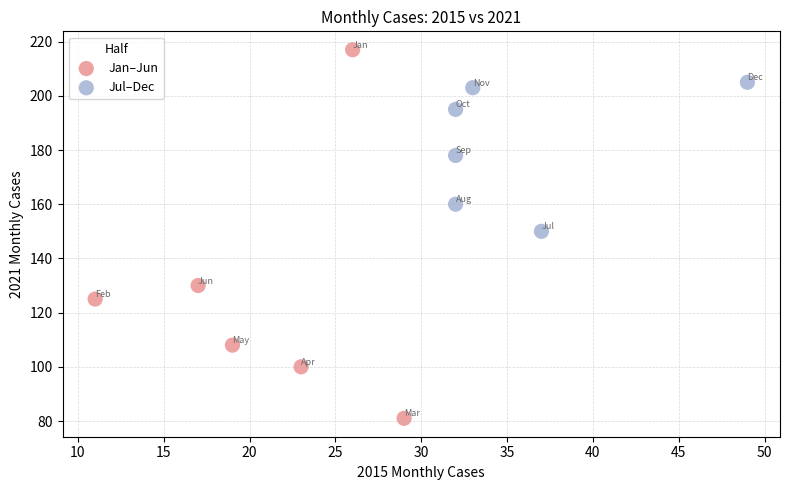

Which series contains the highest Y value?

Jan–Jun